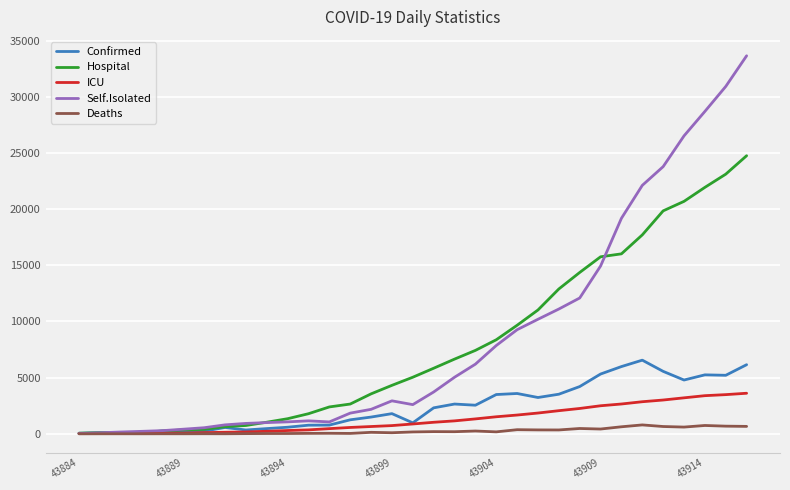

Rank the series by their maximum value, from lowest to highest.

Deaths, ICU, Confirmed, Hospital, Self.Isolated